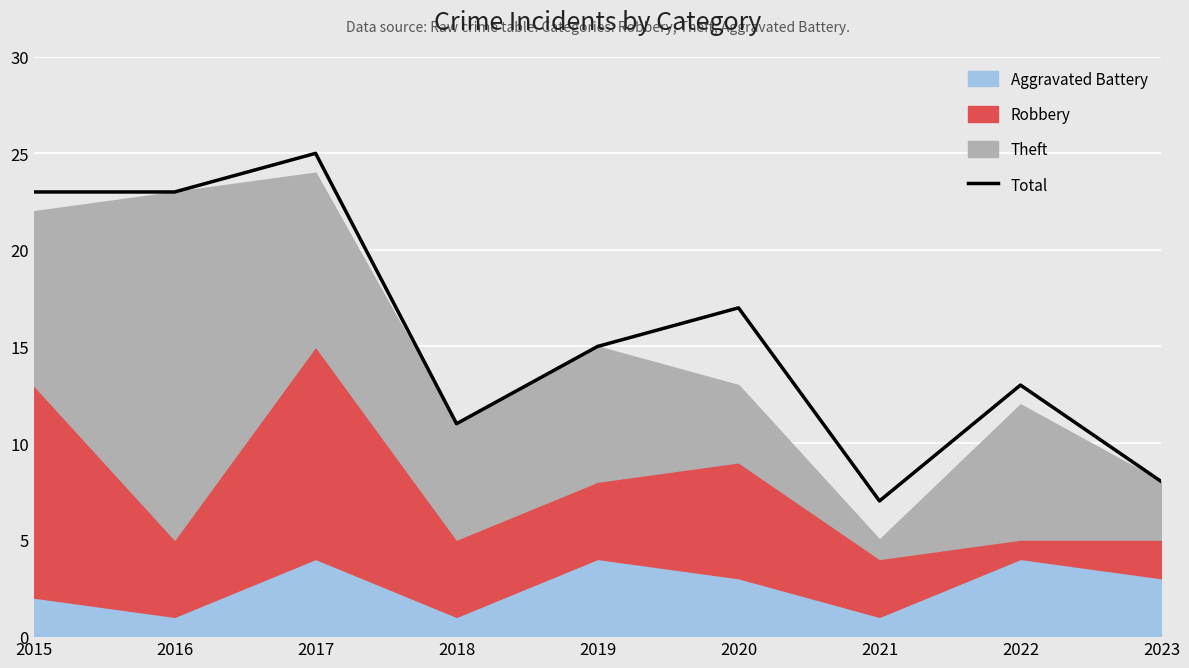

Is it true that the value at 2017 is 25?

True